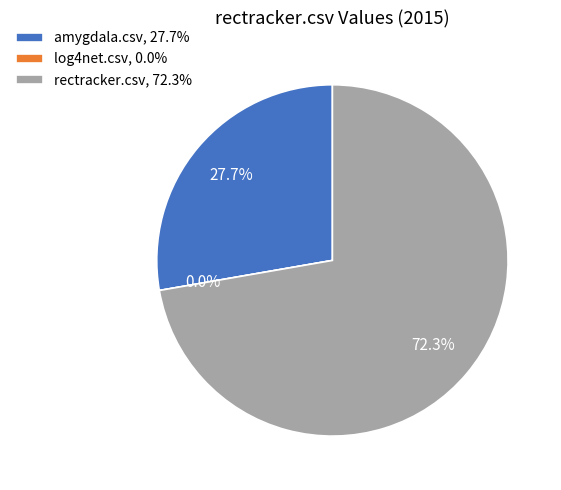

Which slice is the smallest?

log4net.csv